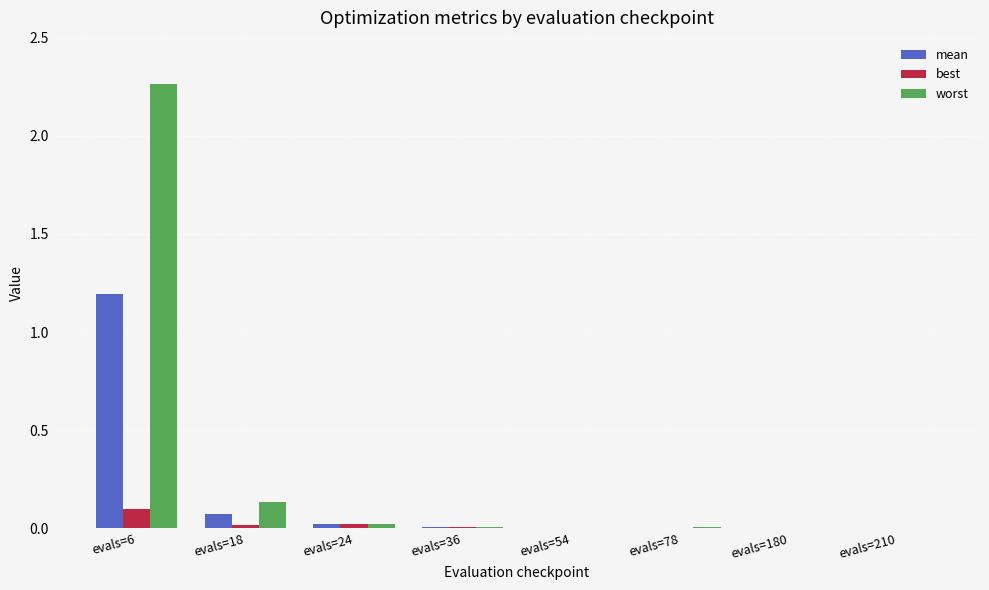

Is it true that best equals 0.0 at evals=18?

True